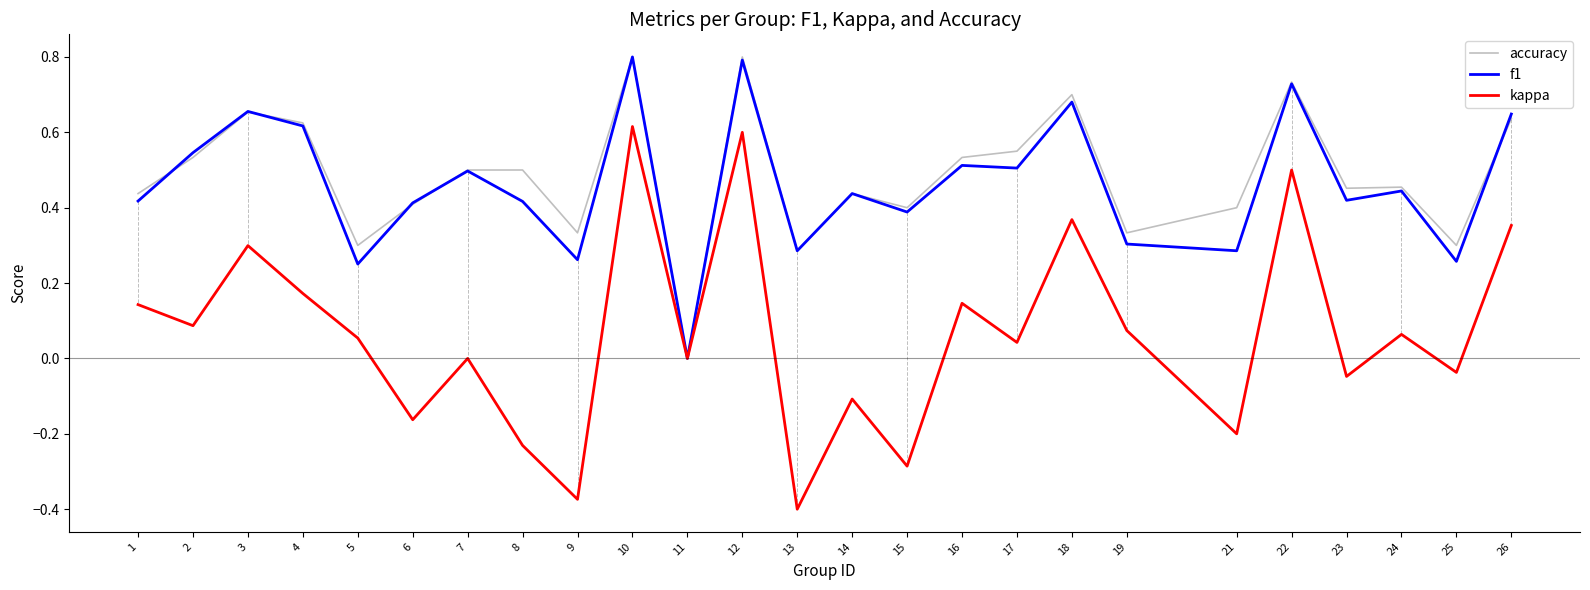

How many series are shown in this chart?

3